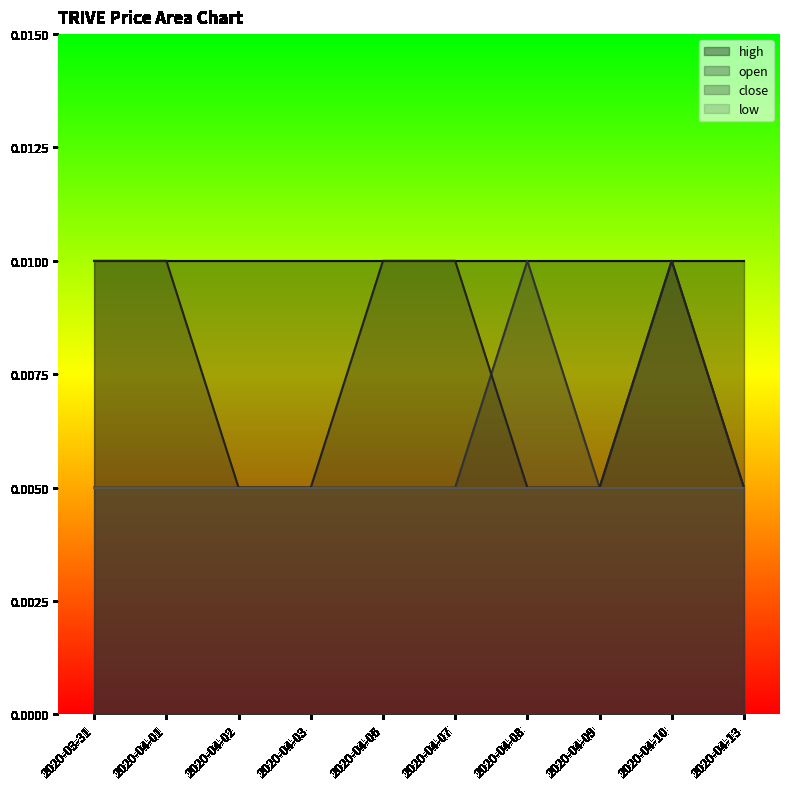

Which label corresponds to the smallest value in the chart?

2020-03-31